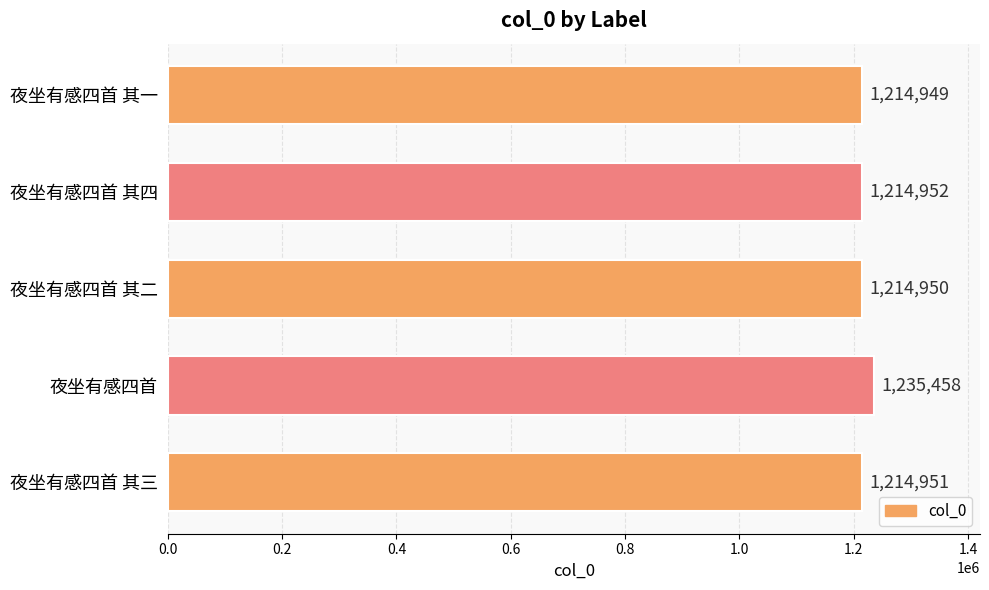

List the labels in order of value, smallest first.

夜坐有感四首 其一, 夜坐有感四首 其二, 夜坐有感四首 其三, 夜坐有感四首 其四, 夜坐有感四首